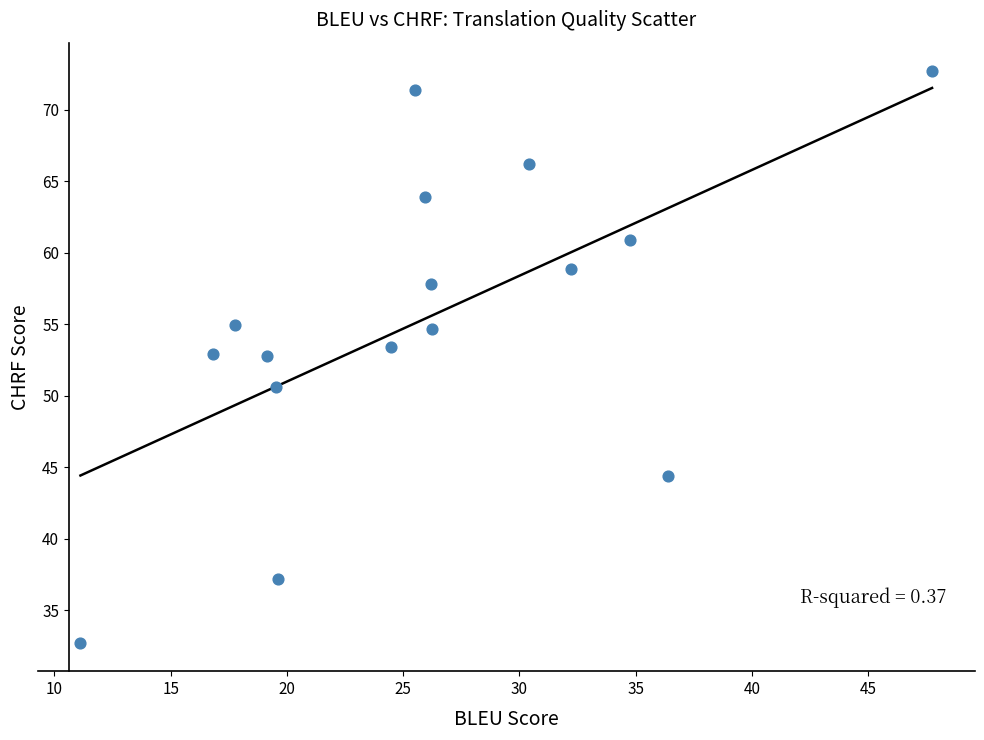

What is the range of X values (max minus min)?

36.6